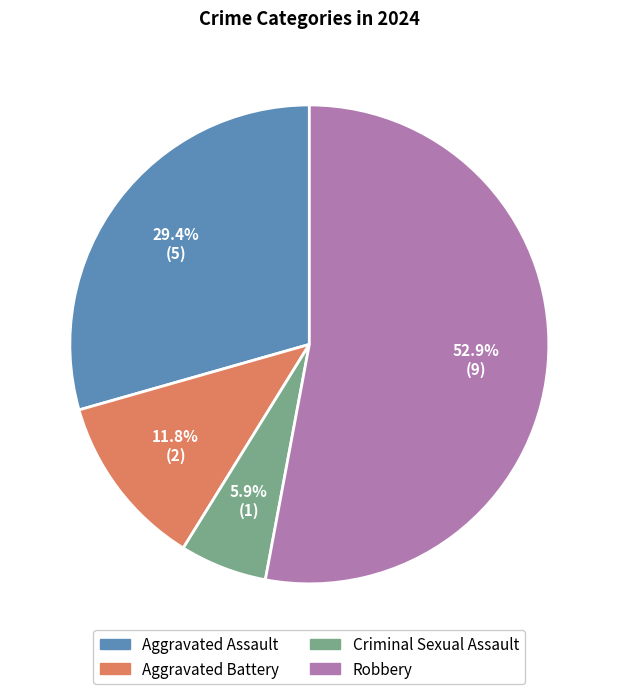

The Aggravated Assault slice represents 15% of the pie. True or false?

False